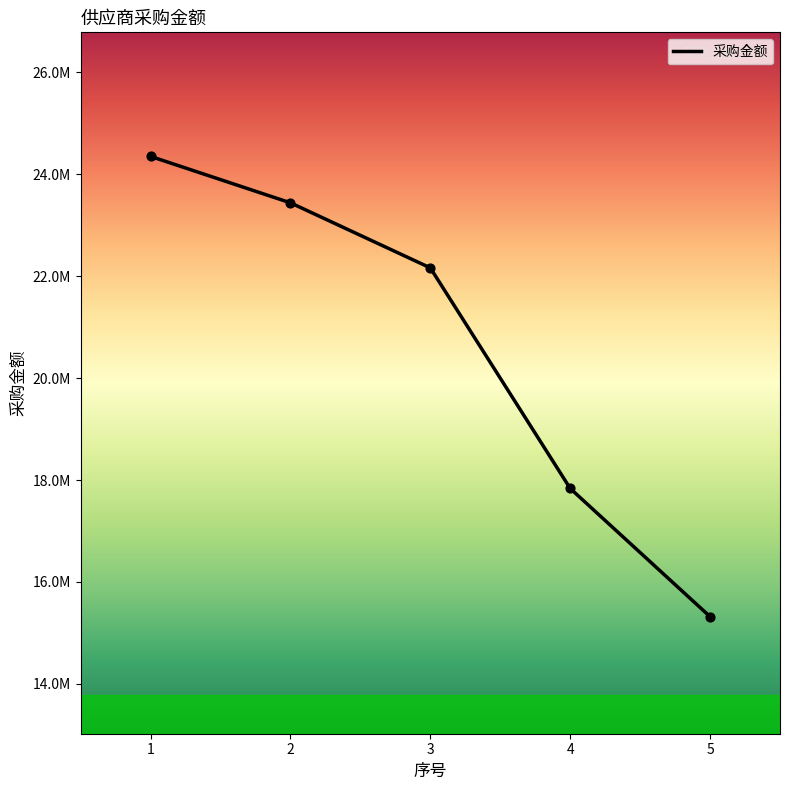

What is the change in value from 1 to 2?

-910928.7